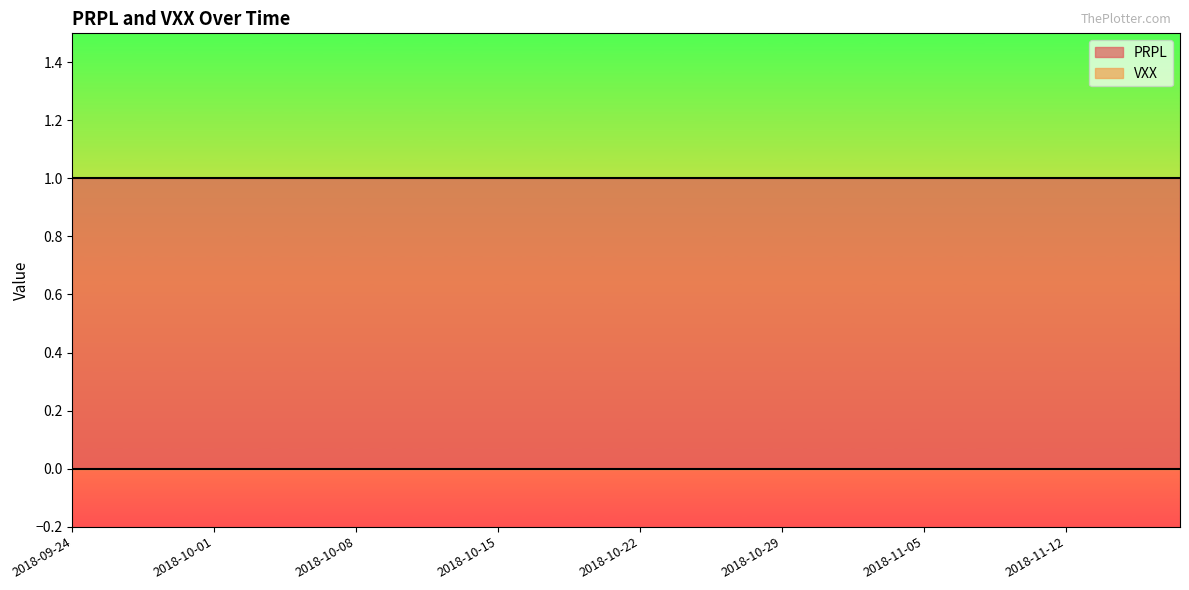

What is the minimum value for PRPL?

1